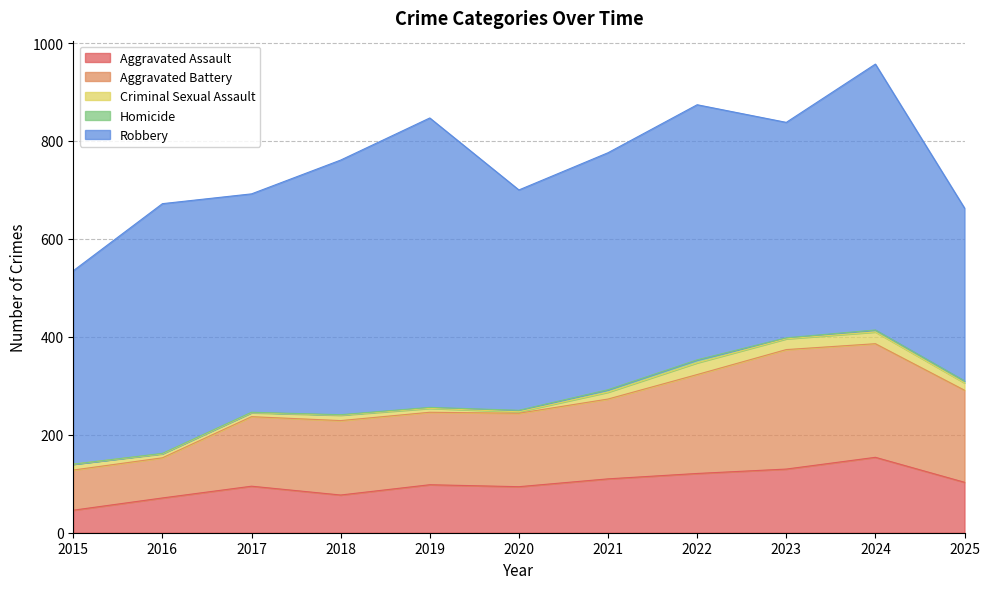

What is the value of the Homicide point at the 11th from the left?

4